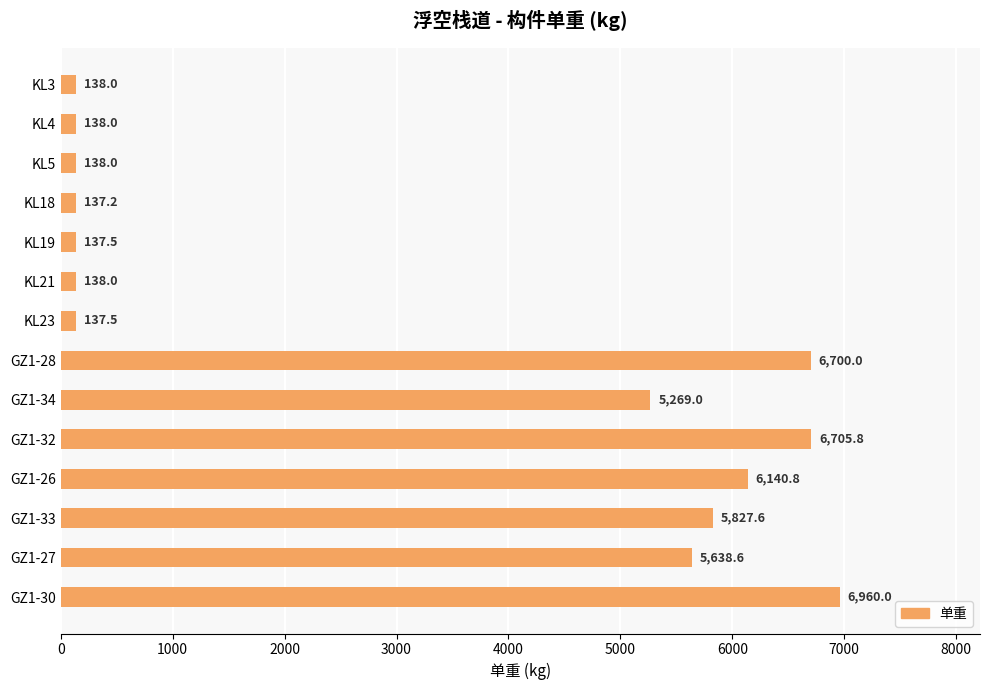

At which label is the value closest to 3548?

GZ1-34